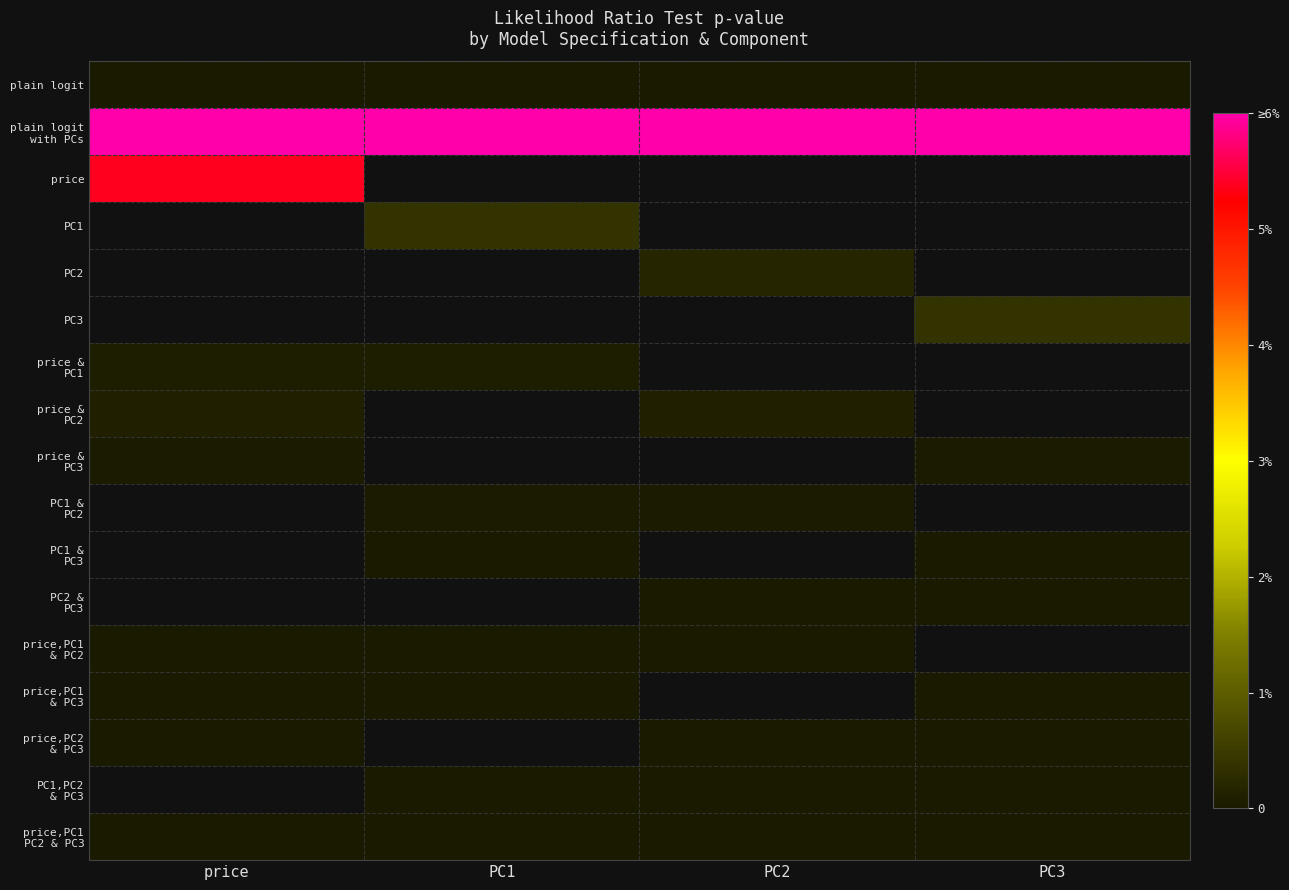

Rank the series at price from highest to lowest value.

plain logit with PCs, price, PC1, PC2, PC3, price & PC2, price & PC1, price & PC3, PC1 & PC2, PC1 & PC3, PC2 & PC3, price,PC2 & PC3, price,PC1 & PC3, price,PC1 & PC2, plain logit, PC1,PC2 & PC3, price,PC1 PC2 & PC3